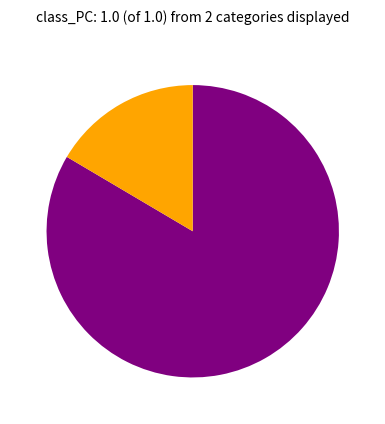

Is there a majority slice in this chart?

Yes